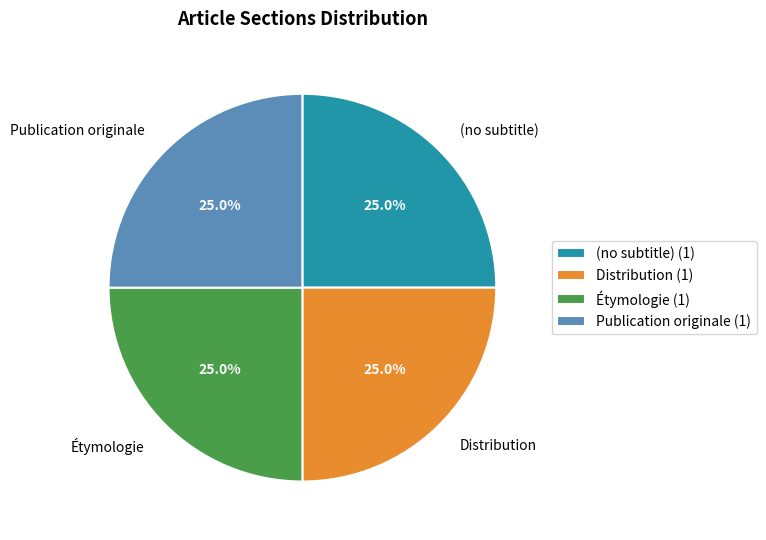

Approximately how many times larger is the value at Distribution compared to Publication originale?

1.0